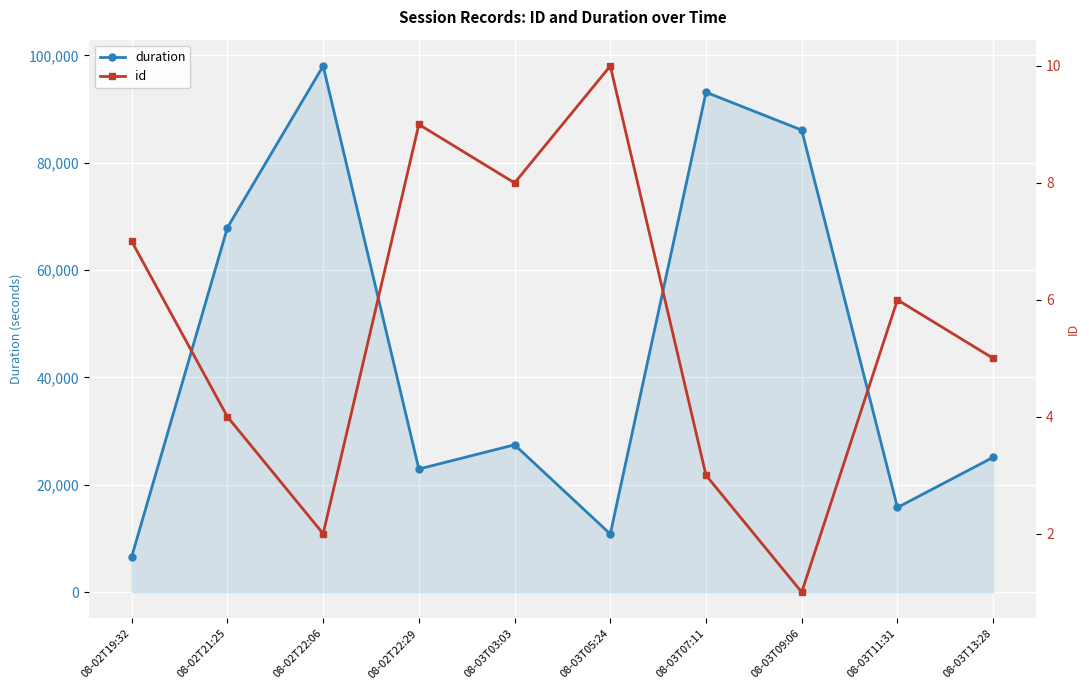

Rank the series by their average value, from highest to lowest.

duration, id